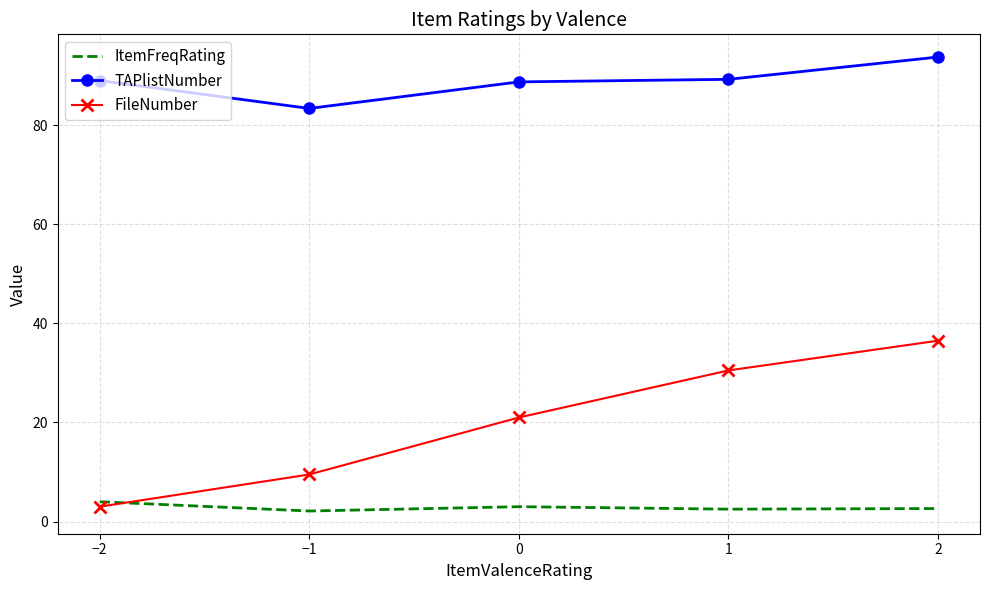

Which series has the largest total across all categories?

TAPlistNumber